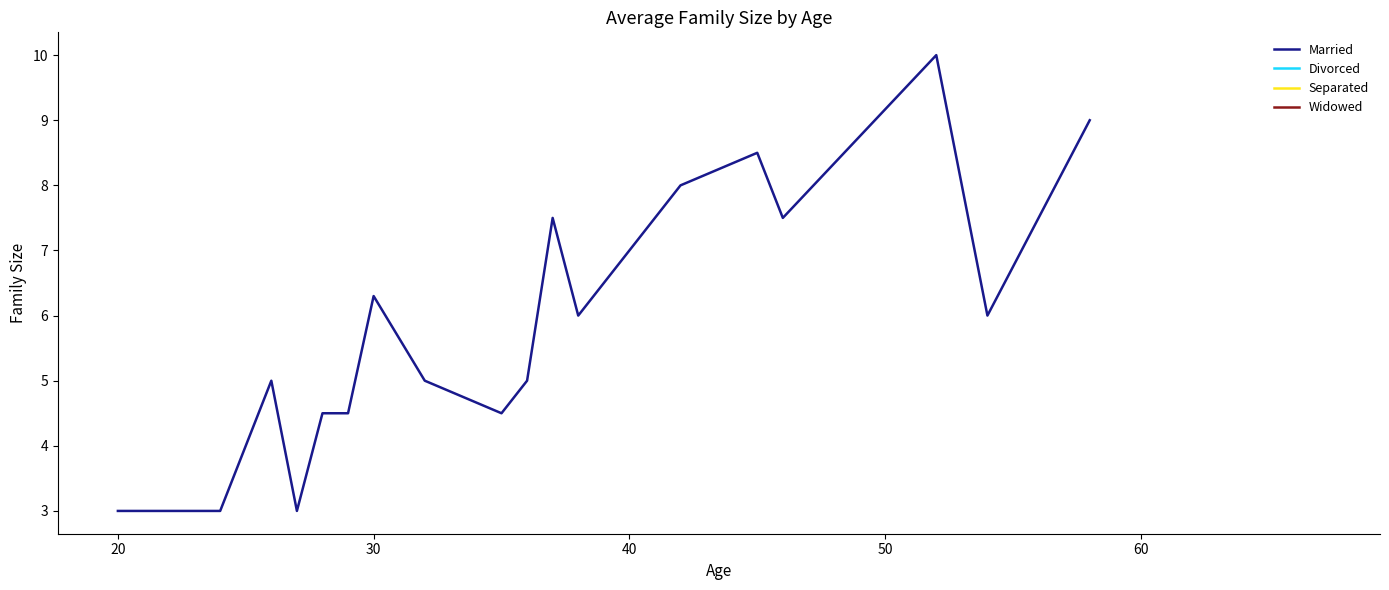

What is the minimum value shown in the chart?

3.0